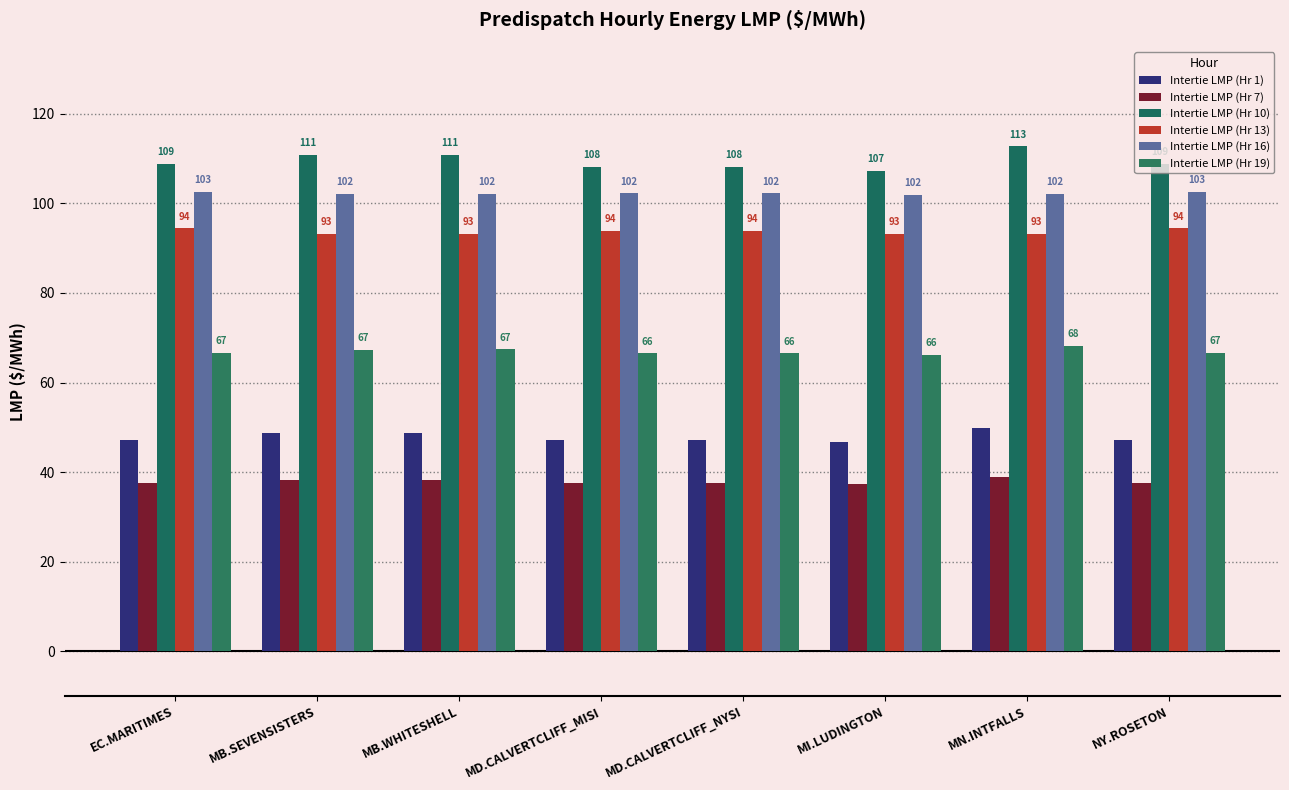

What is the label of the 8th bar from the left?

NY.ROSETON